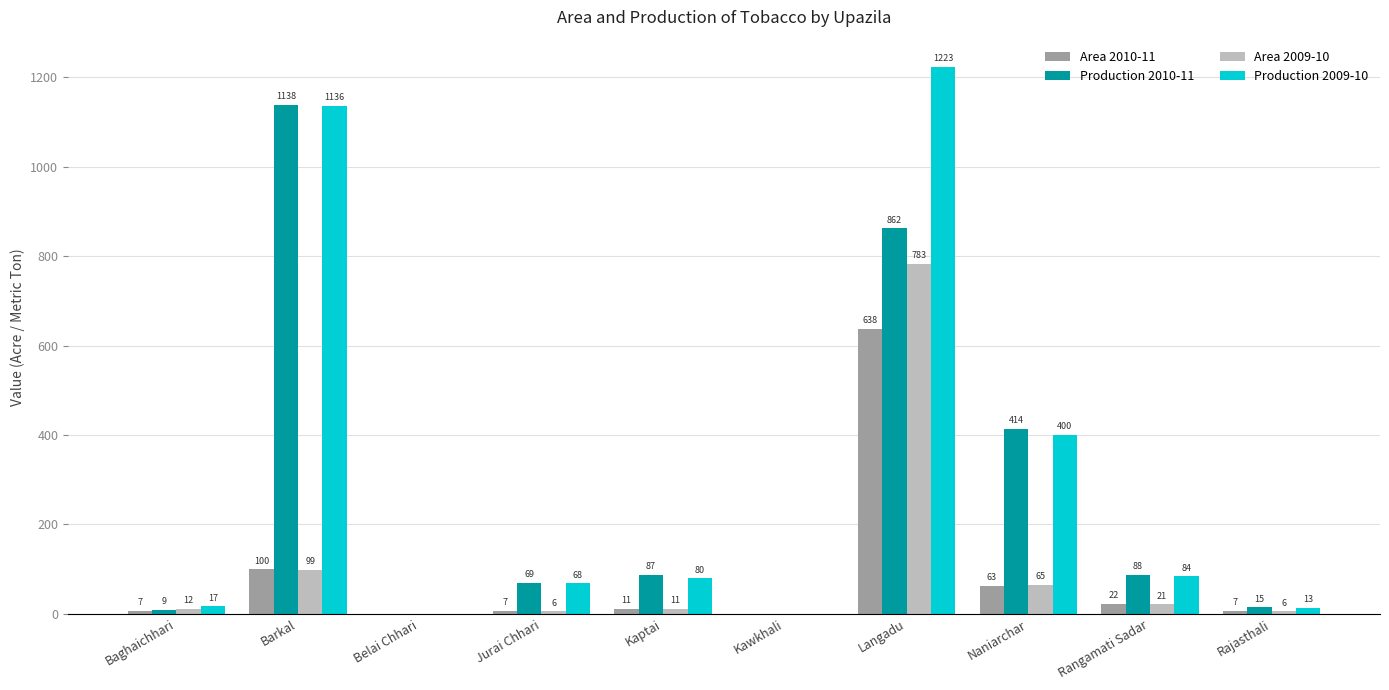

What is the sum of all Area 2009-10 values?

1003